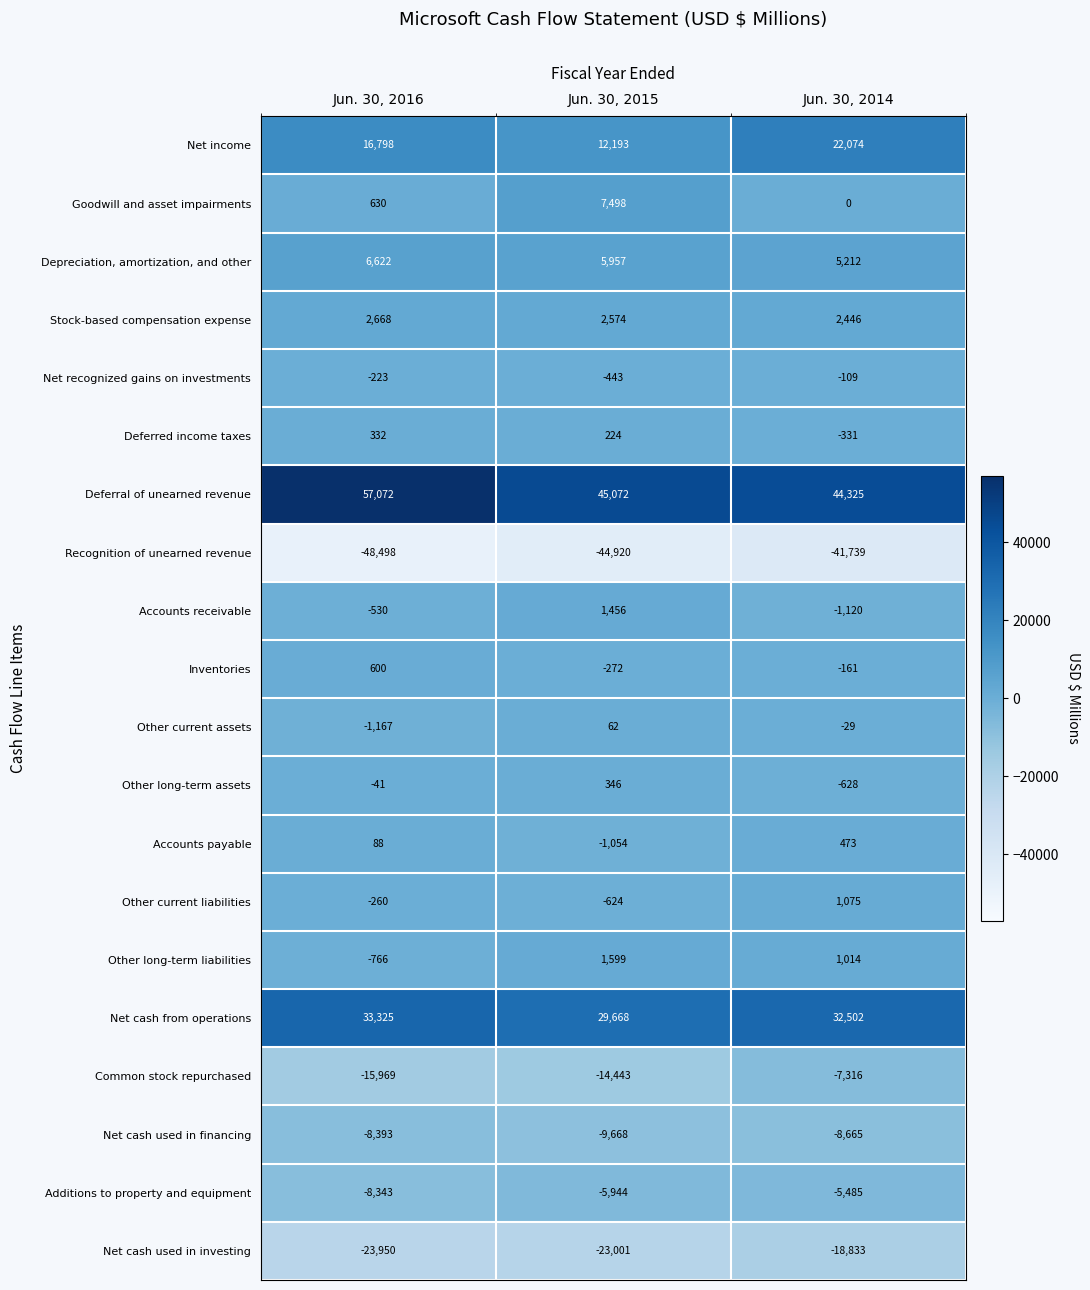

Between Jun. 30, 2016 and Jun. 30, 2015, which series saw the biggest shift?

Deferral of unearned revenue